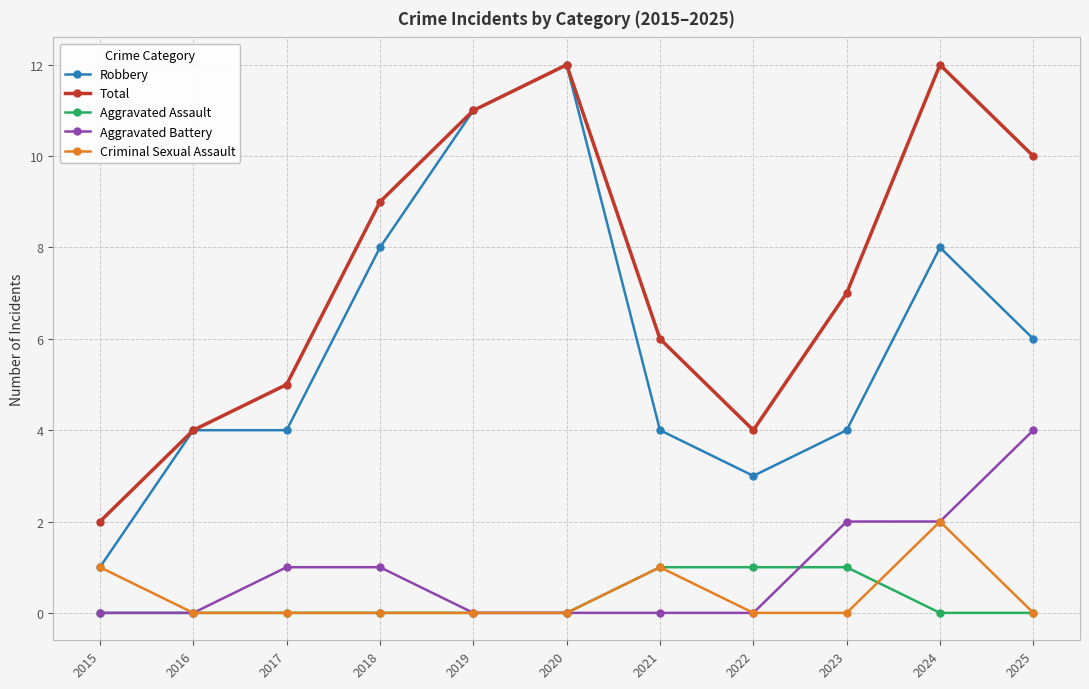

What is the difference between the second highest and minimum values in the Robbery series?

10